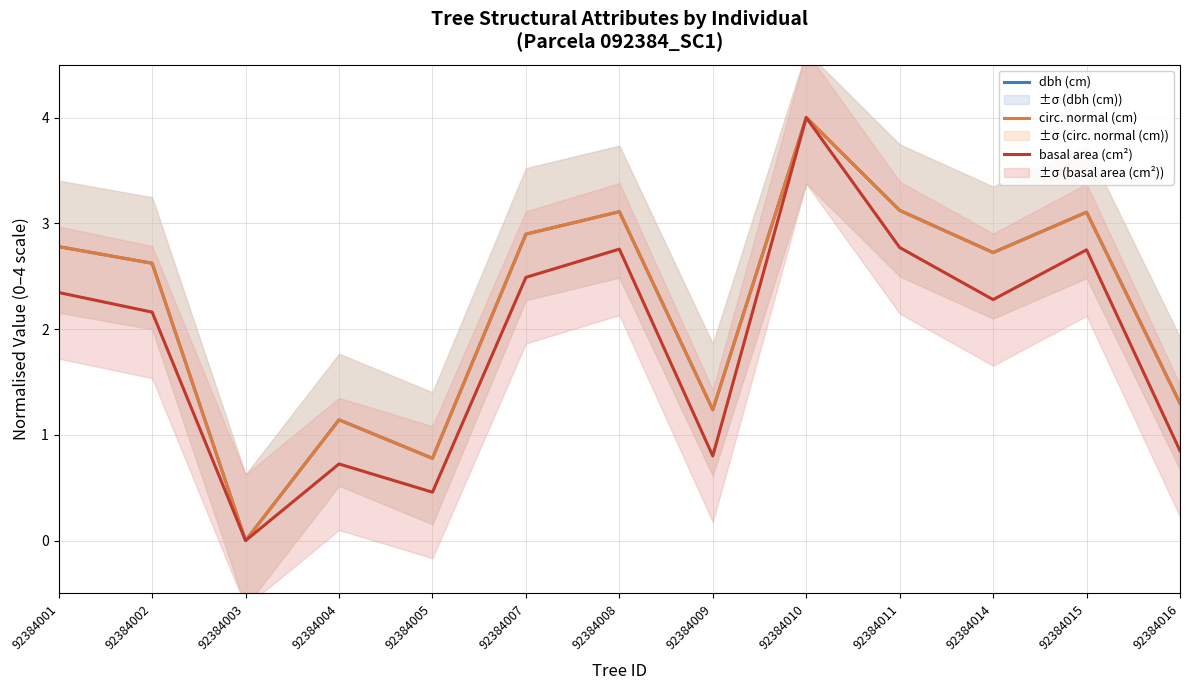

Is it true that dbh (cm) equals 1.2 at 92384009?

True